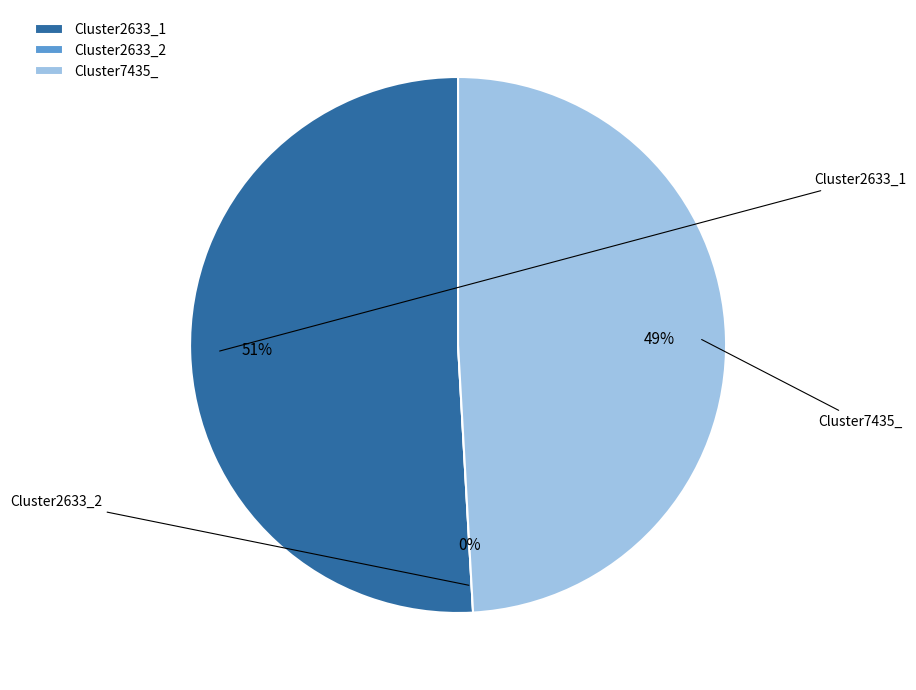

Is there a majority slice in this chart?

Yes